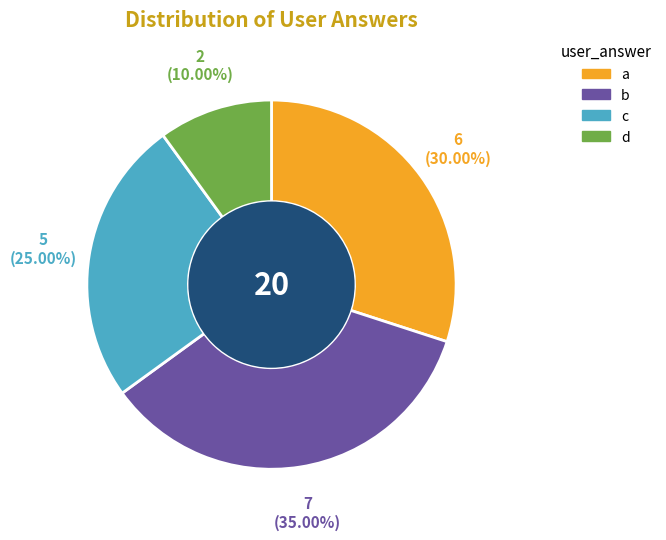

To the nearest percent, what is the difference between the largest and smallest slice percentages?

25%